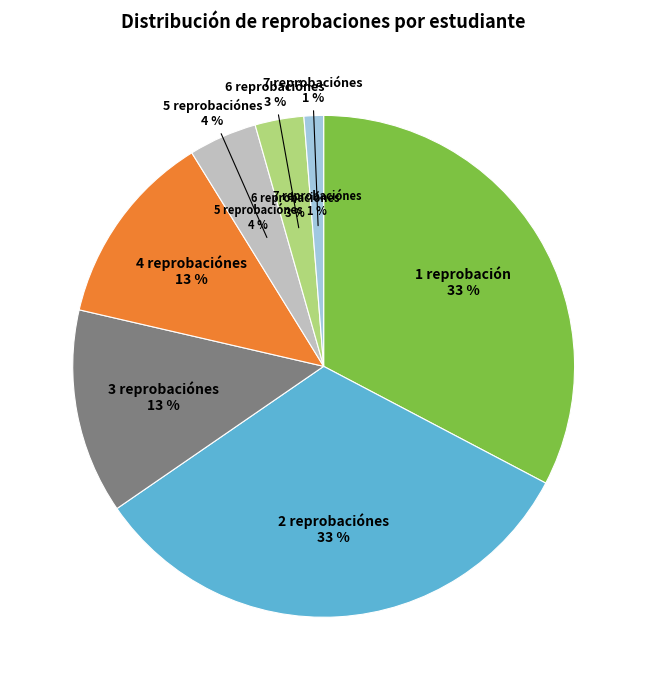

Which slice is the largest?

1